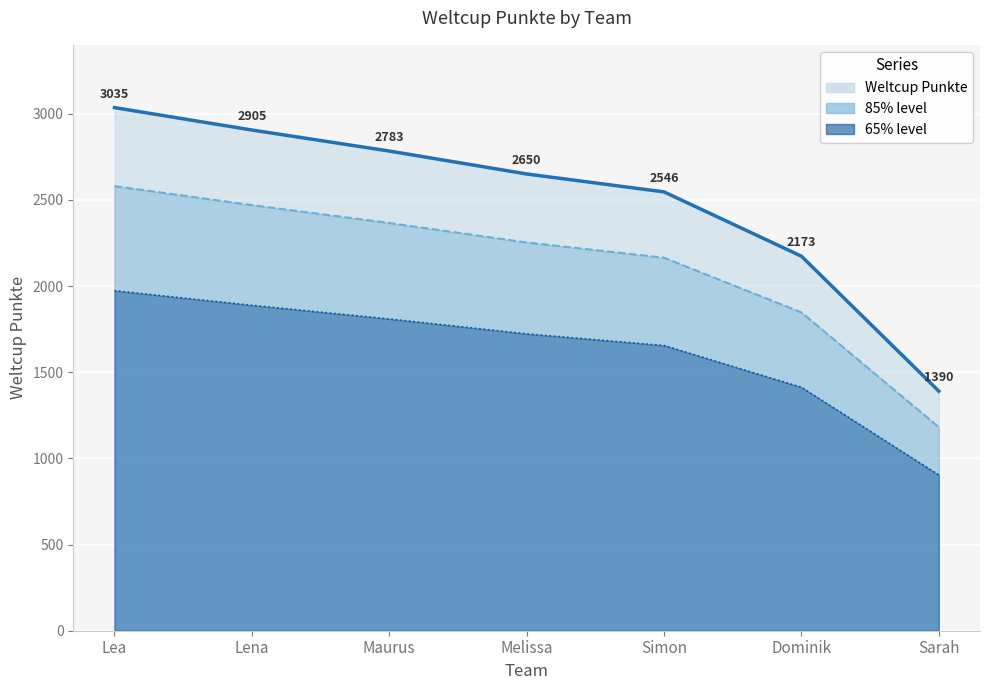

Reading left to right, list all the values displayed in this chart.

3035	2905	2783	2650	2546	2173	1390